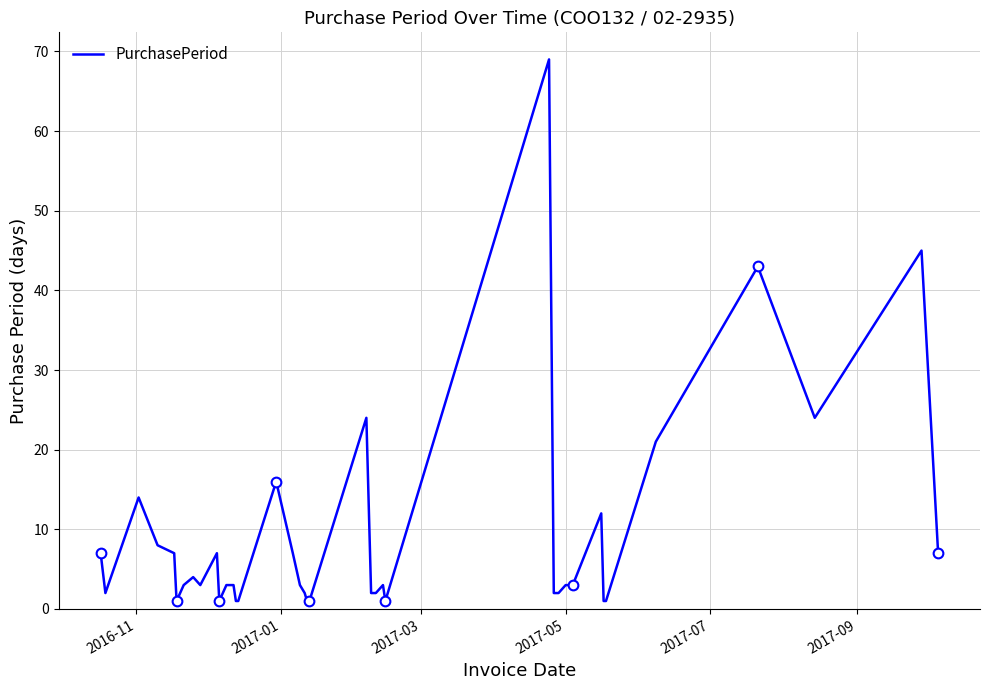

What is the value of the 35th point from the left?

21